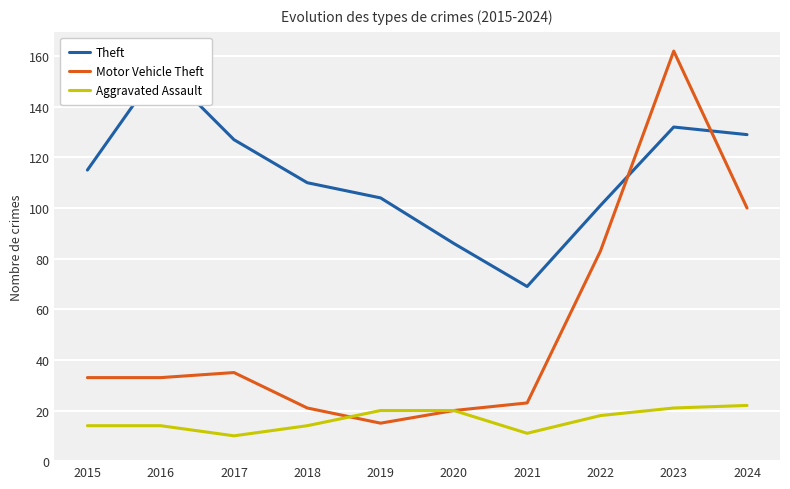

What is the sum of the Aggravated Assault values at 2017 and 2021?

21